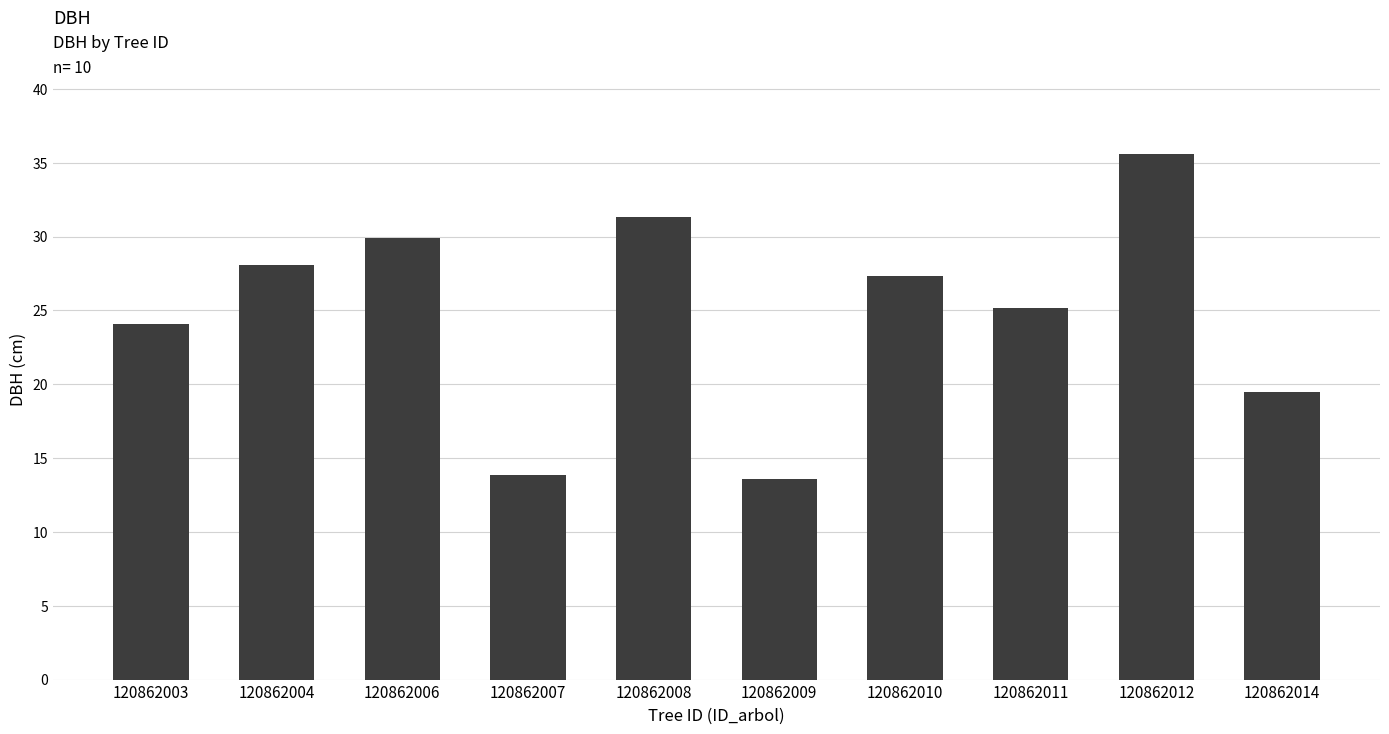

The chart shows a value of 24.1 at 120862003. True or false?

True